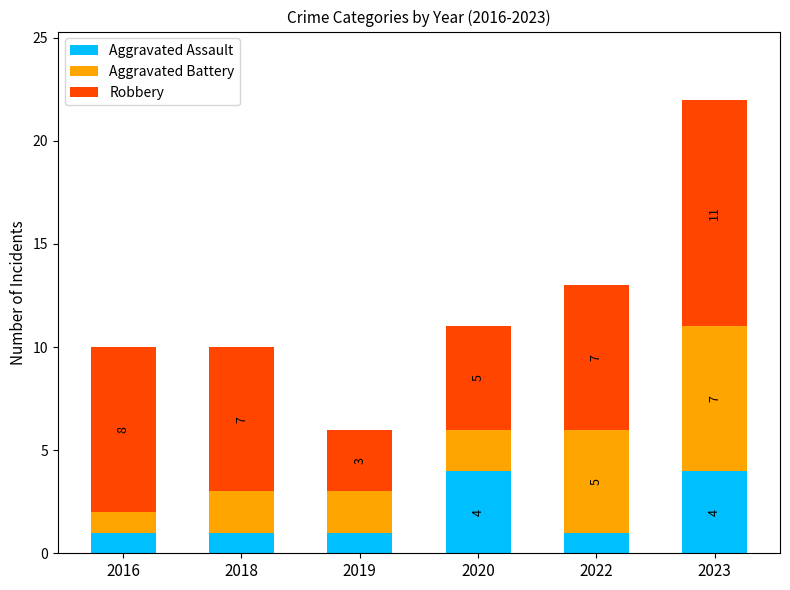

What is the sum of all Aggravated Assault values?

12